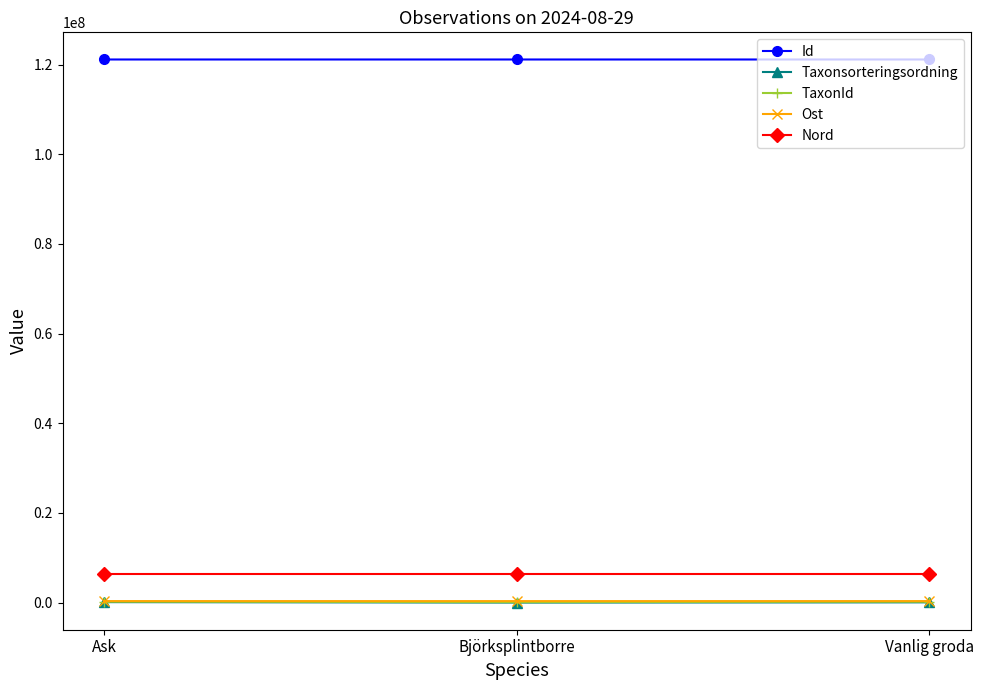

What are all the series names shown in the legend?

Id, Taxonsorteringsordning, TaxonId, Ost, Nord